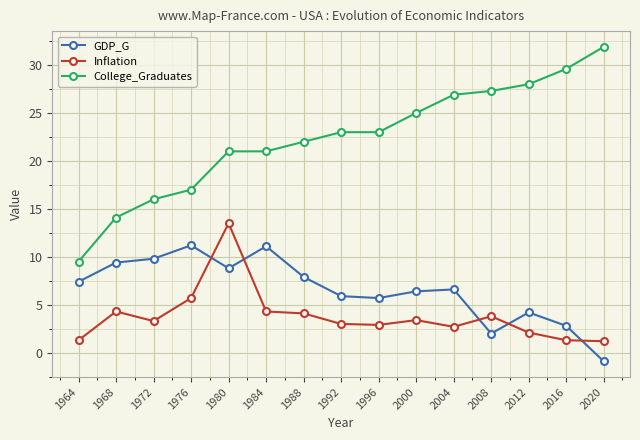

What is the minimum value shown in the chart?

-0.9